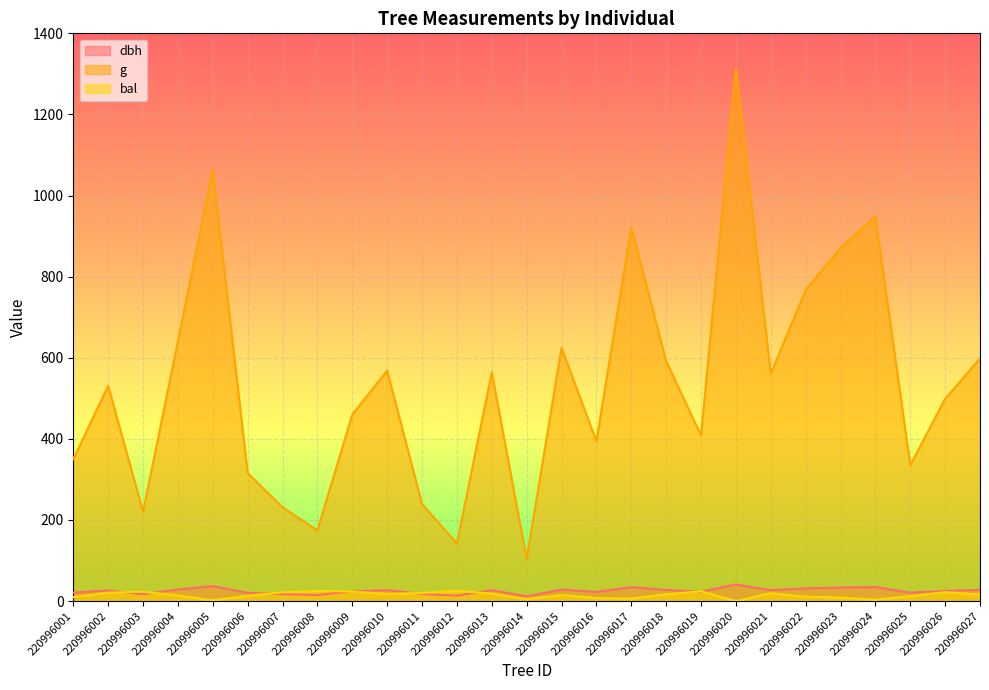

True or false: g and dbh intersect in this chart.

False